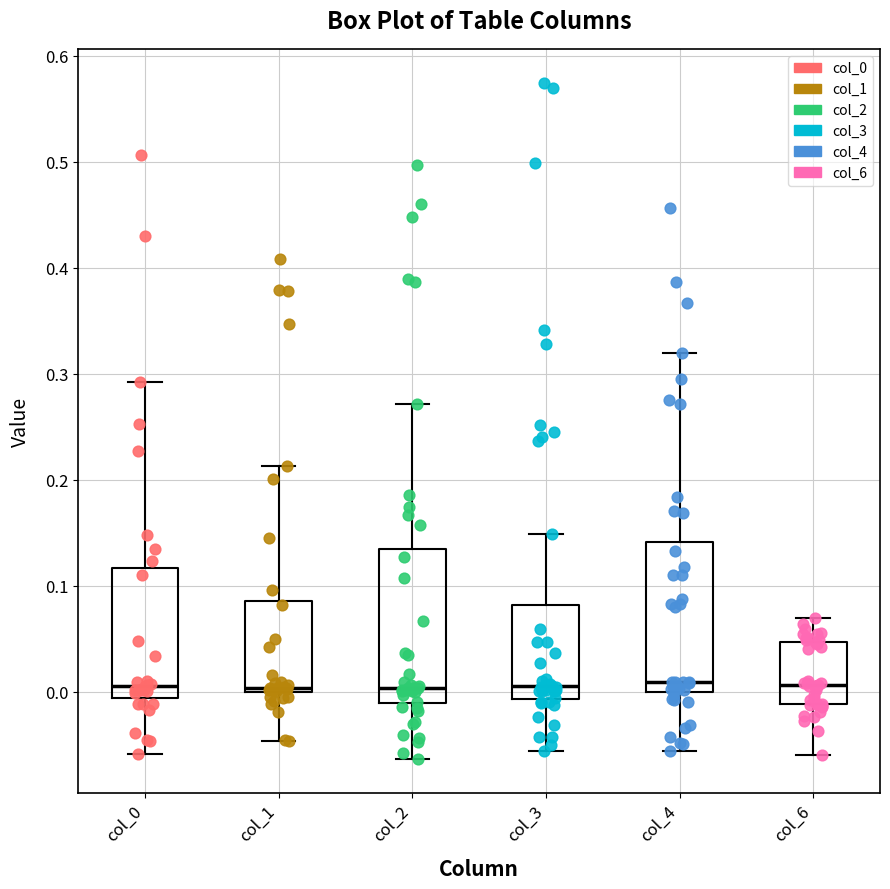

Where does the lower whisker of the box for col_6 end on the y-axis? The values are not printed on the chart, so give them approximately, as read against the axis.

-0.06